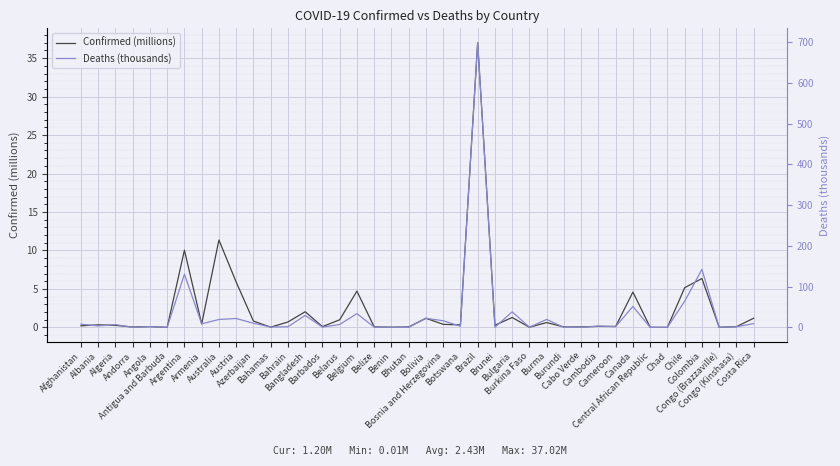

What is the label of the 38th point from the left?

Congo (Brazzaville)